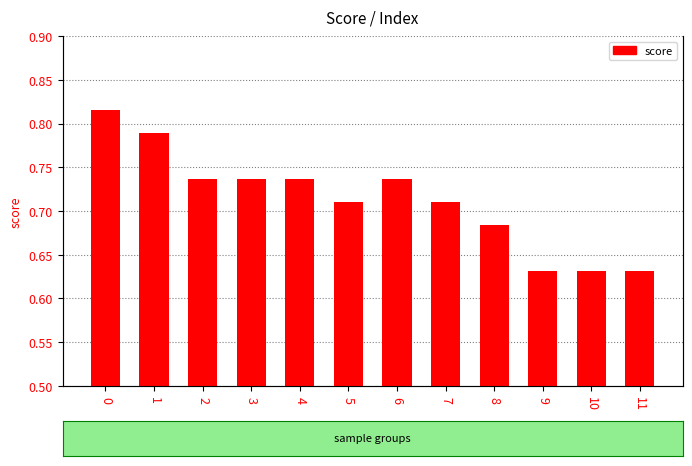

Reading left to right, transcribe all the data shown in this chart.

0.8	0.8	0.7	0.7	0.7	0.7	0.7	0.7	0.7	0.6	0.6	0.6